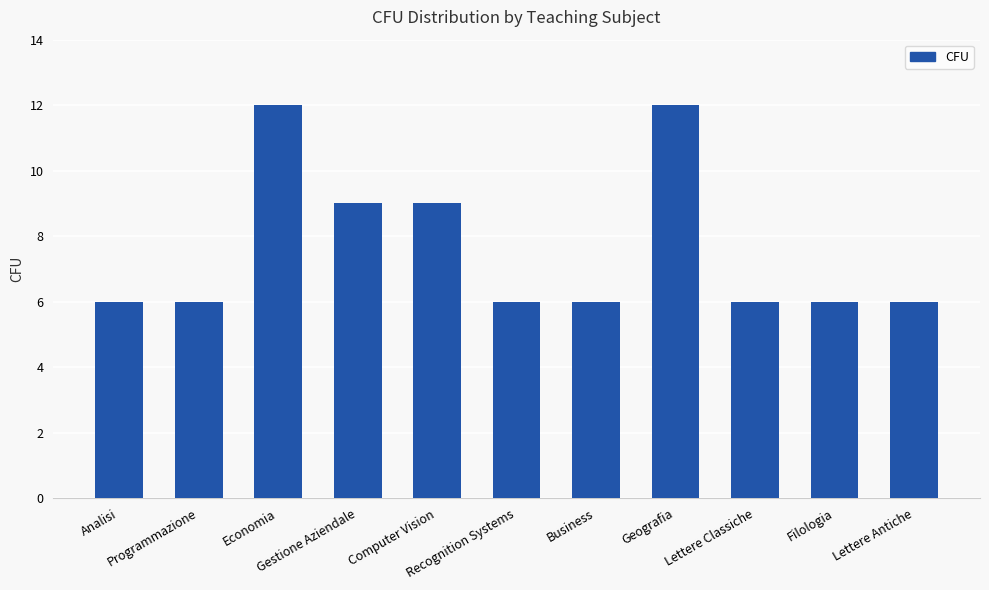

What is the average value?

8